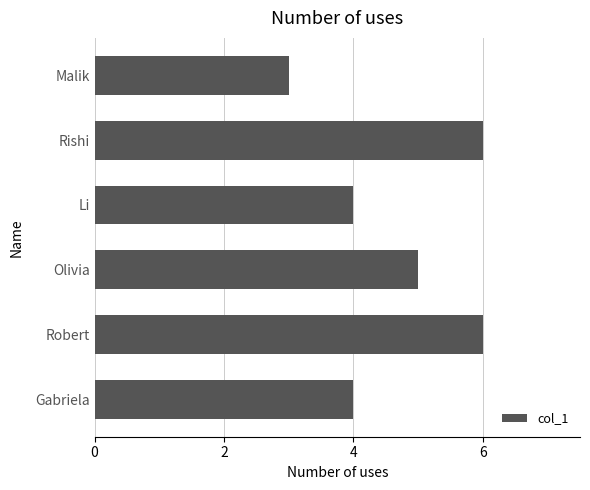

What is the average value?

5